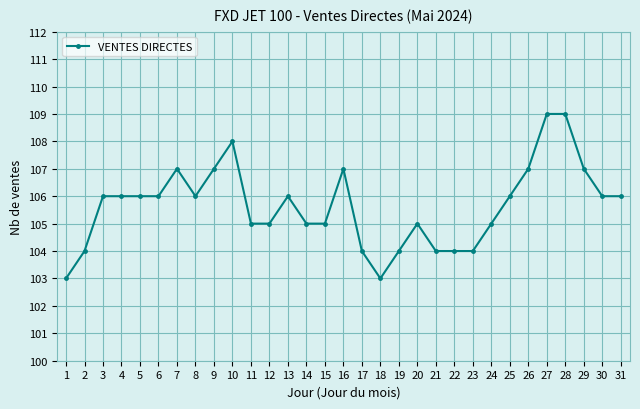

The chart shows a value of 73 at 5. True or false?

False